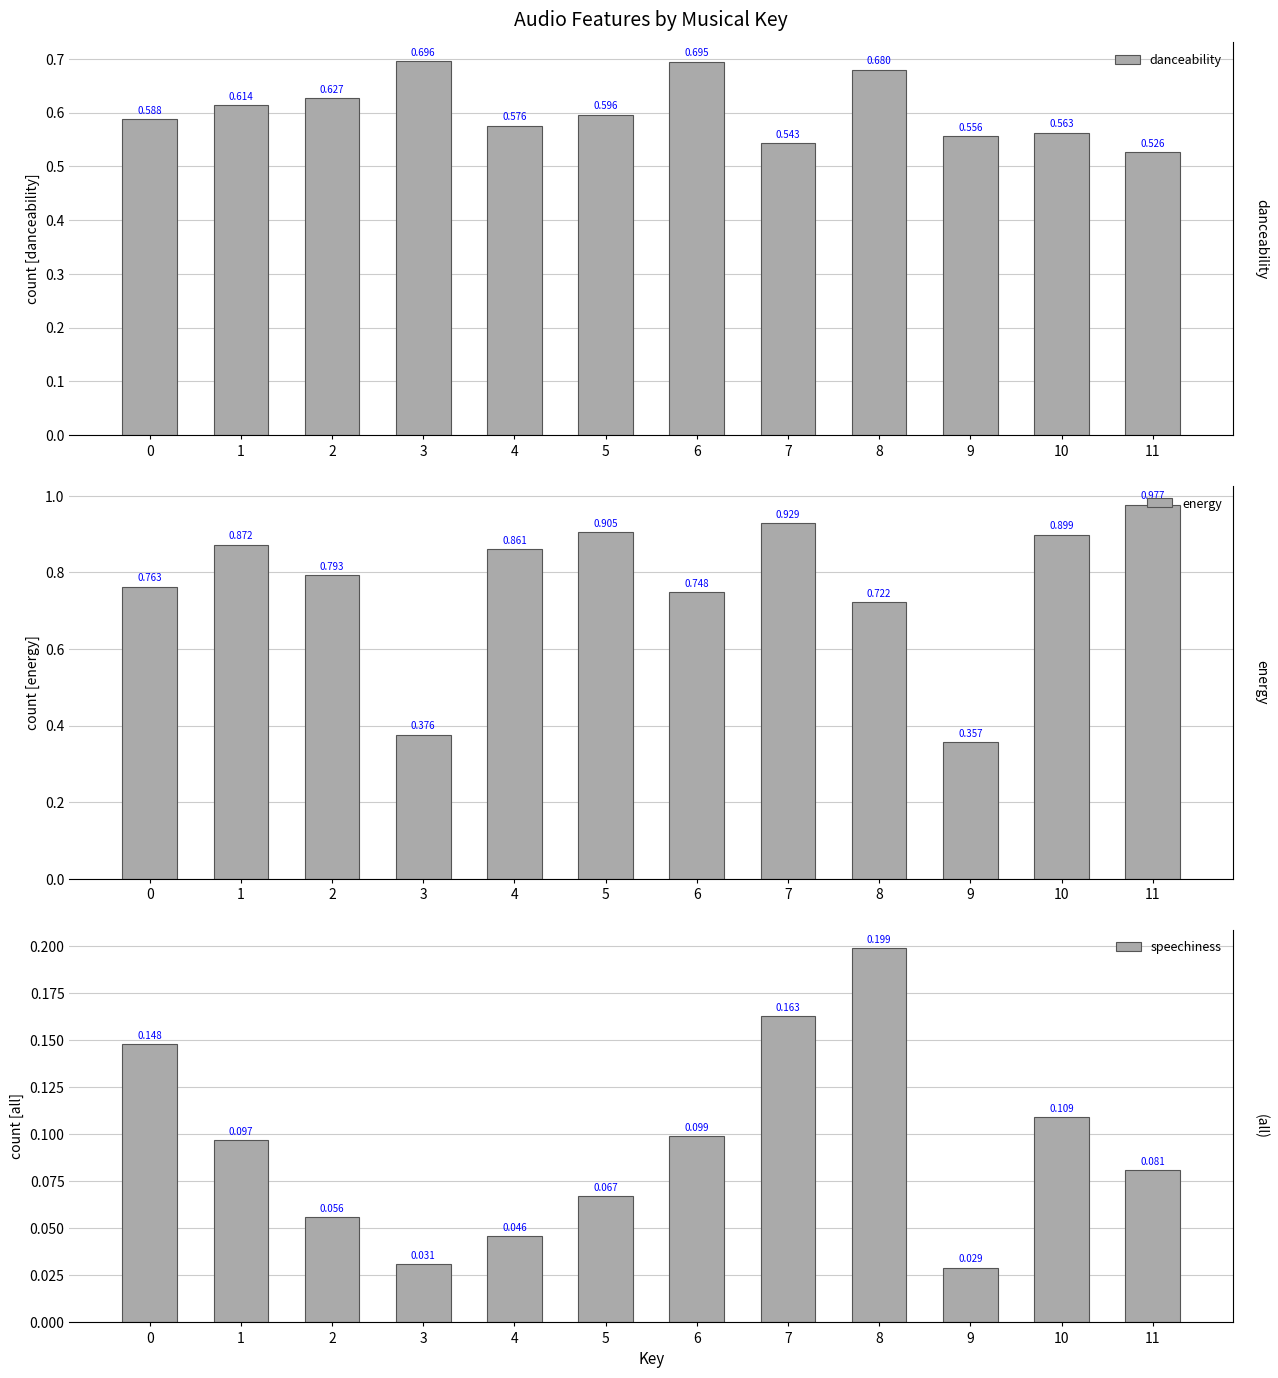

What is the spread (max minus min) of values at 5?

0.8